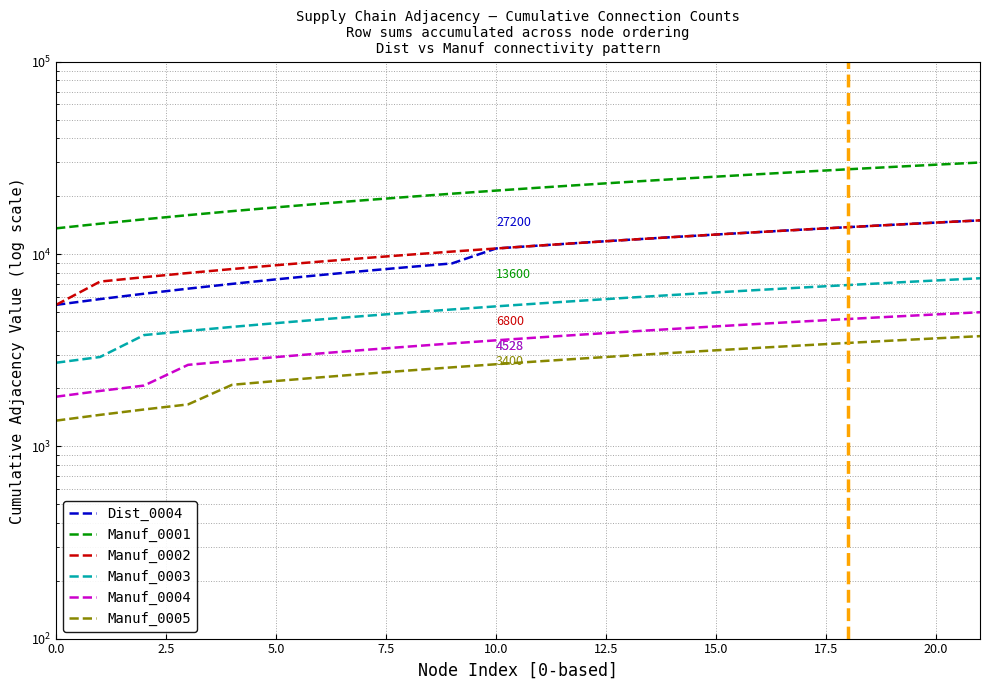

What is the highest value of the Manuf_0004 series?

4980.8